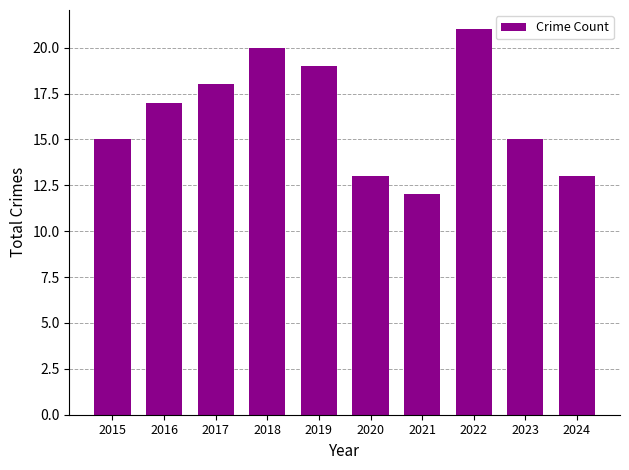

Are the bars horizontal?

No